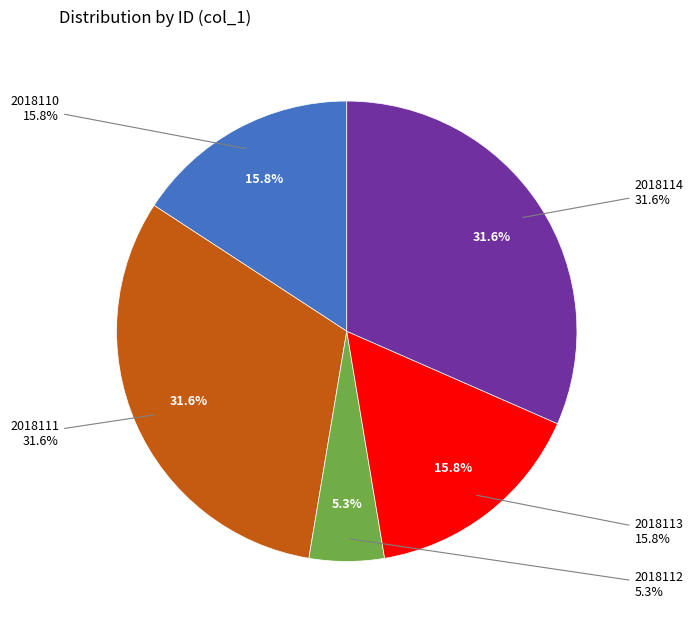

What is the ratio of the value at 2018110 to the value at 2018111?

0.5